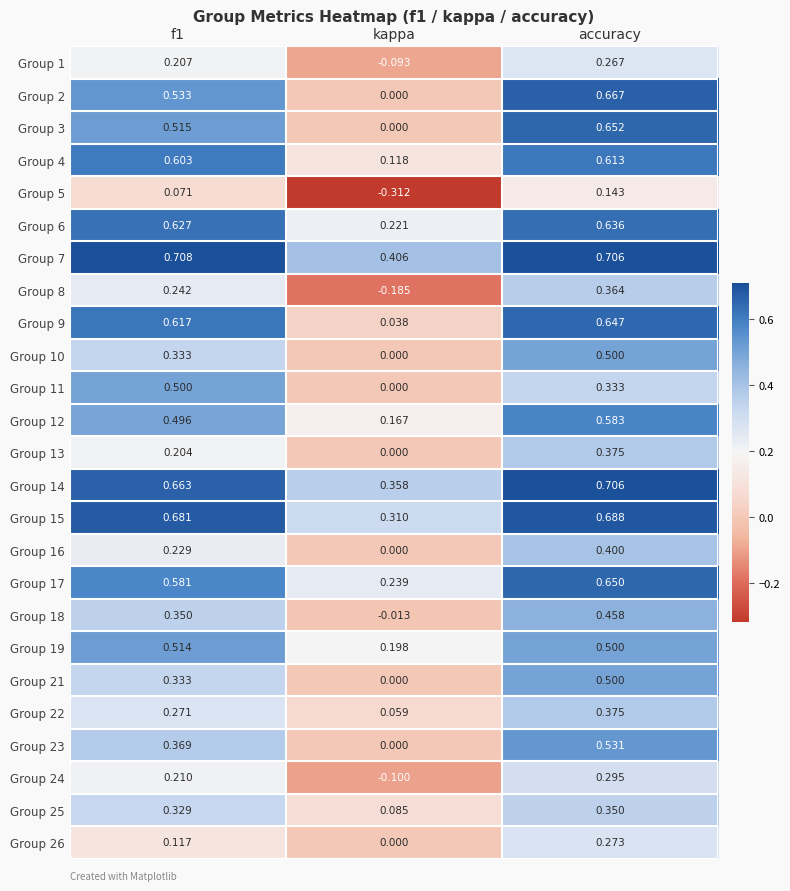

Count the number of categories in the chart.

3